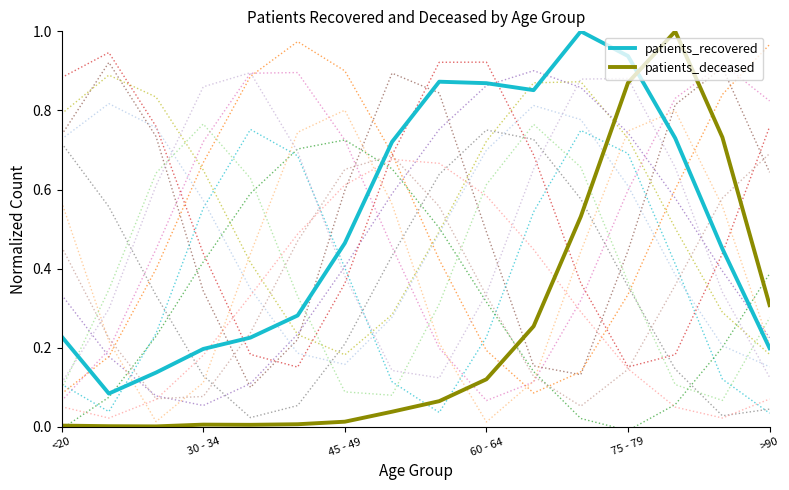

The value of patients_deceased at 7 is 0.0. True or false?

True